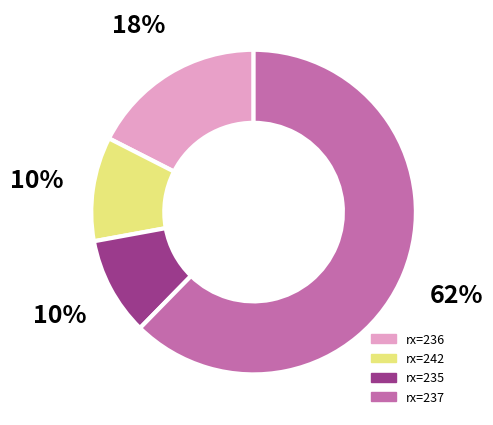

How many slices are in this pie chart?

4